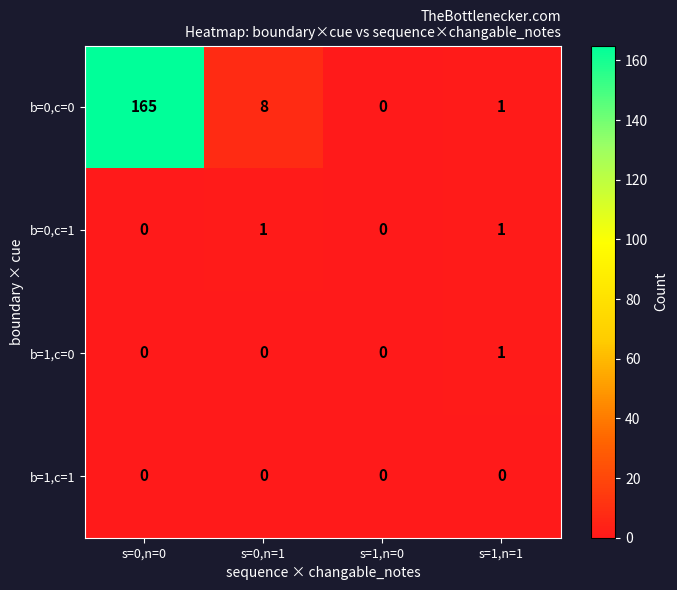

What is the greatest value displayed?

165